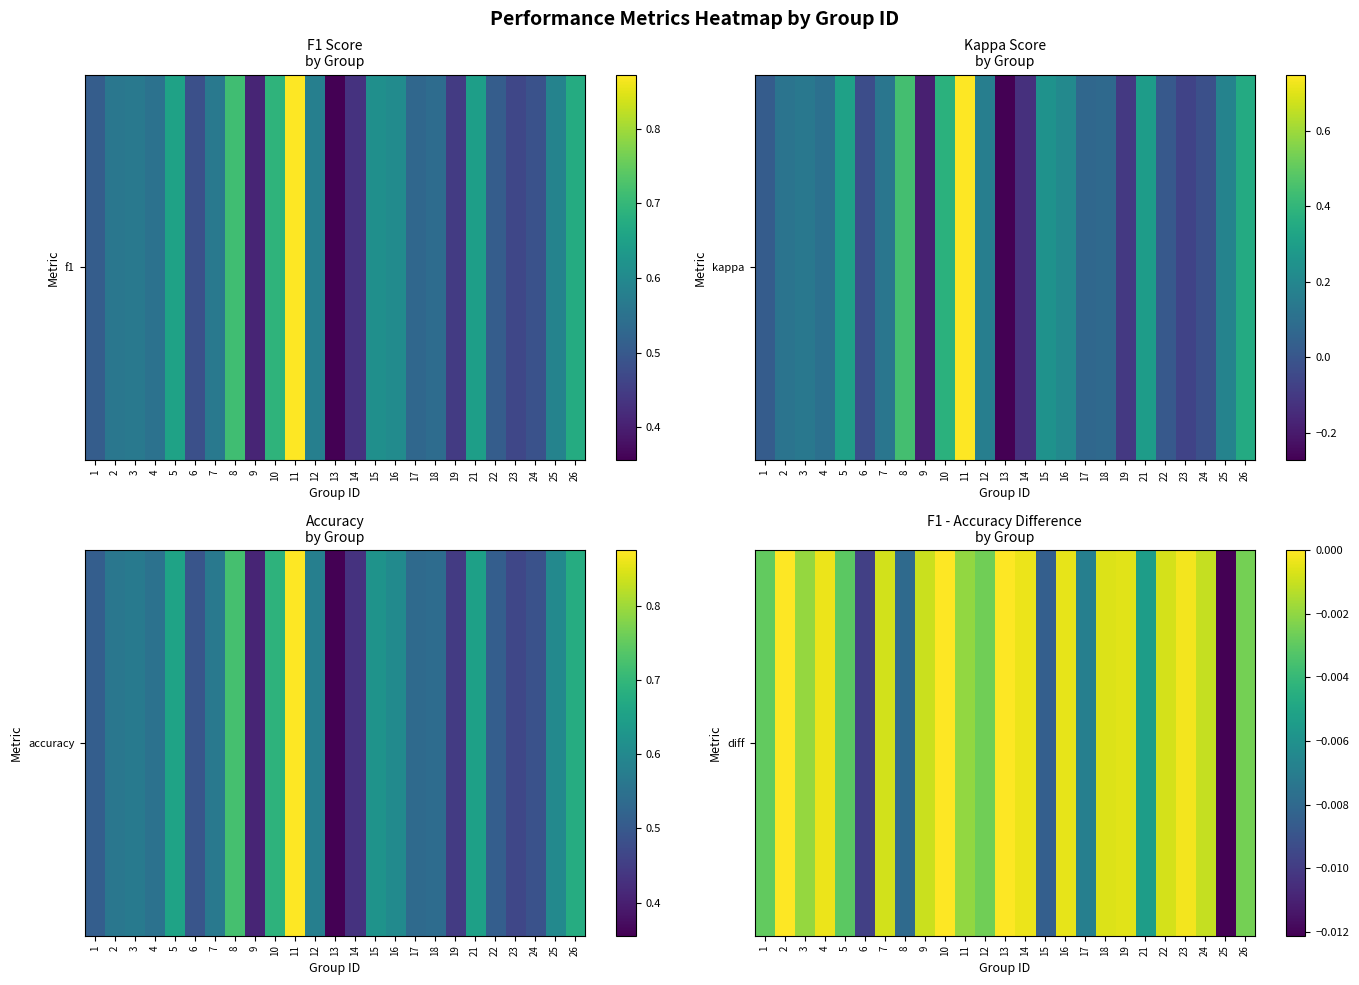

Rank the categories by value from highest to lowest.

2, 10, 13, 23, 14, 4, 16, 19, 18, 22, 7, 9, 24, 3, 11, 26, 12, 1, 5, 21, 17, 8, 15, 6, 25